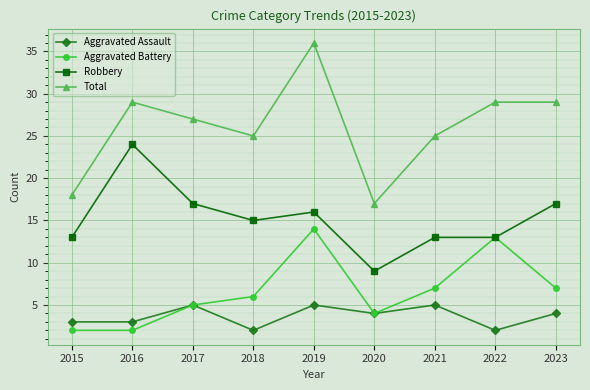

What is the difference between the second highest and second lowest values in the Robbery series?

4